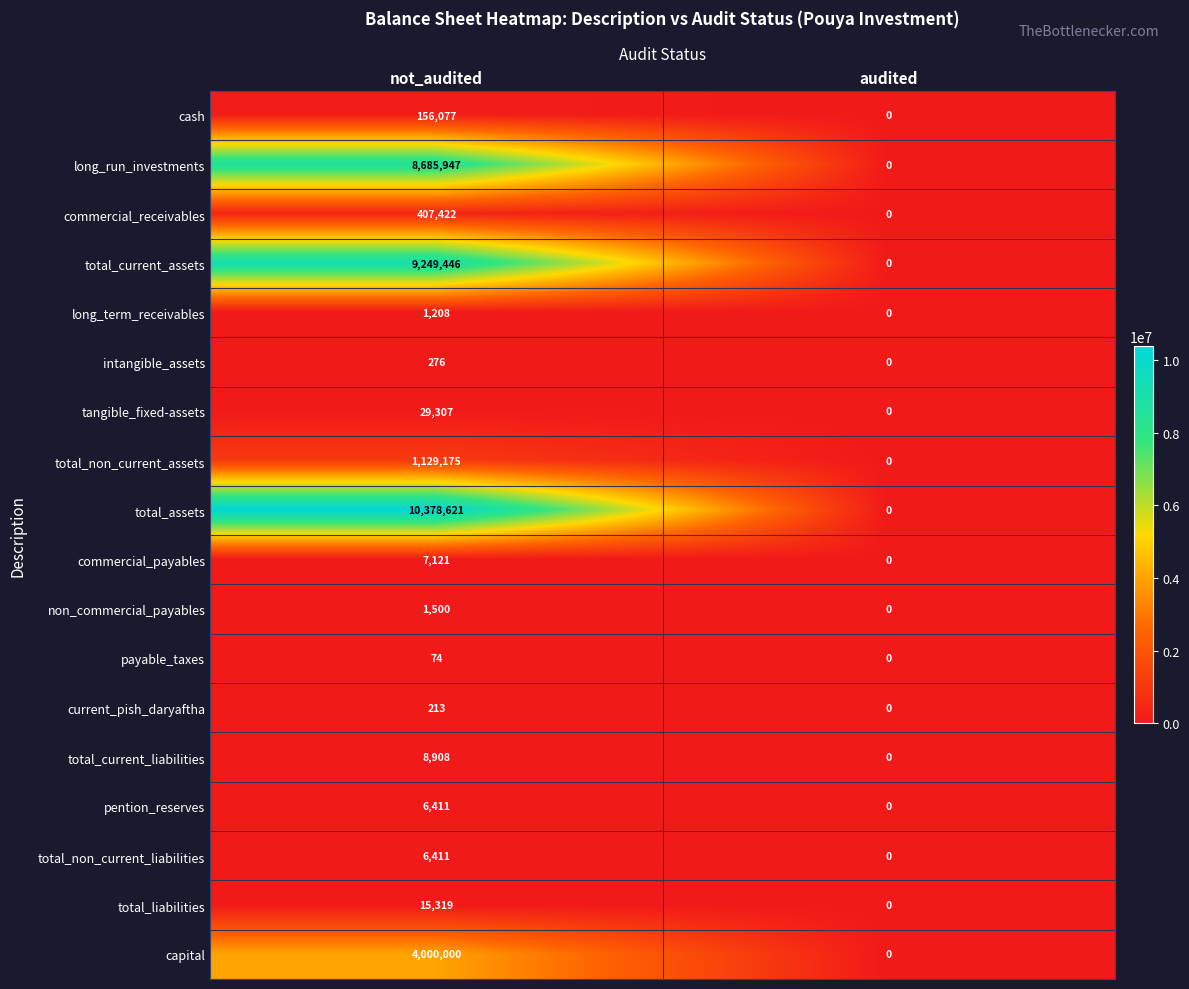

Which series has the largest total across all categories?

total_assets